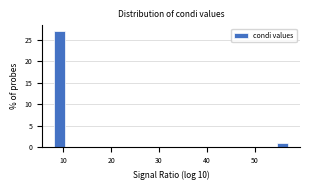

Read against the x-axis, roughly where is the centre of the tallest bar?

9